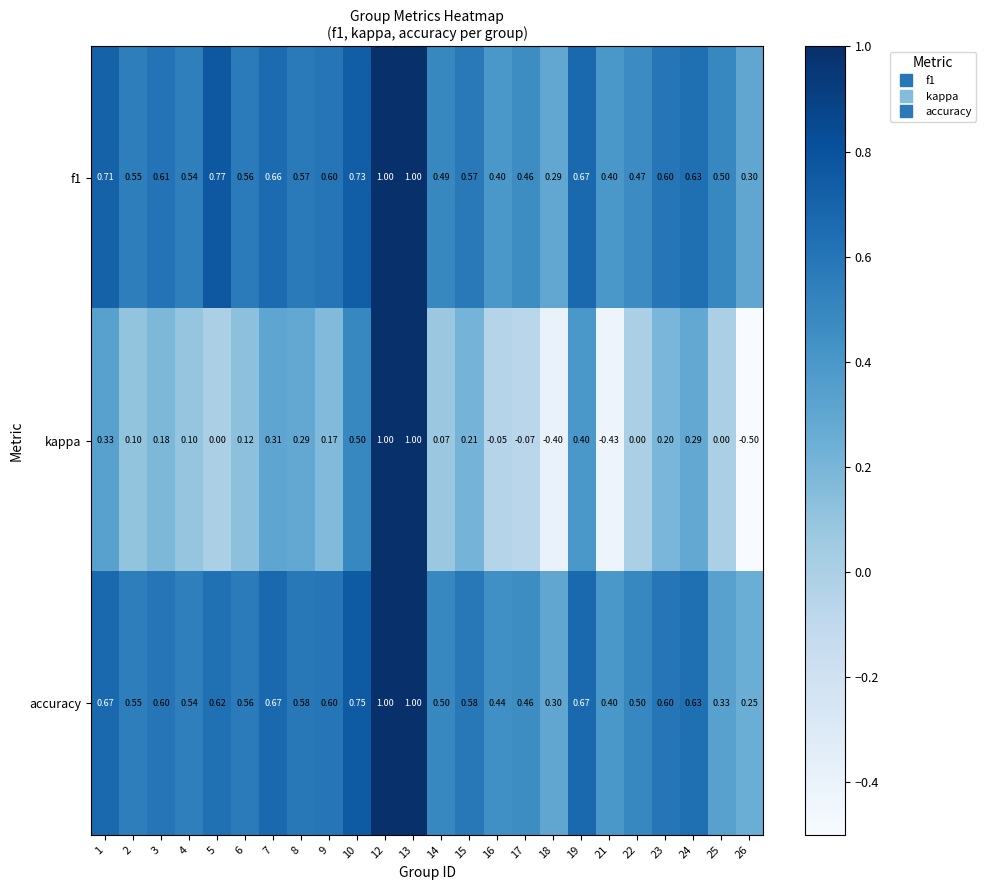

What is the total value across all series at 6?

1.2